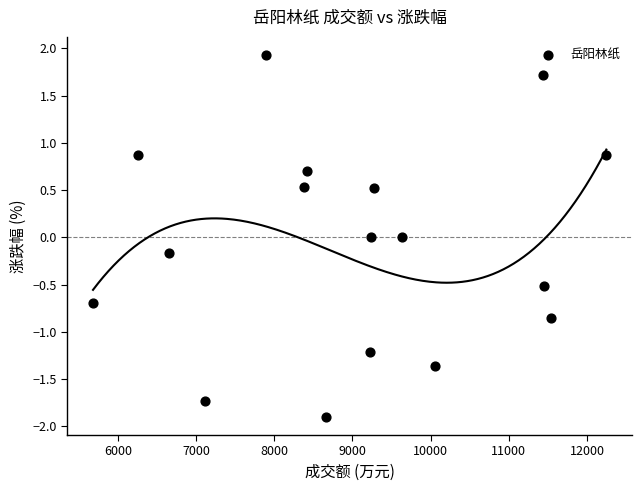

What is the range of Y values (max minus min)?

3.8